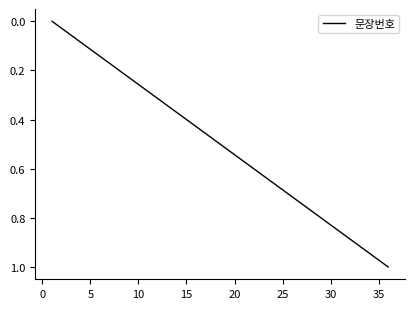

Reading right to left, what are all the values shown in this chart?

1.0	1.0	0.9	0.9	0.9	0.9	0.8	0.8	0.8	0.7	0.7	0.7	0.7	0.6	0.6	0.6	0.5	0.5	0.5	0.5	0.4	0.4	0.4	0.3	0.3	0.3	0.3	0.2	0.2	0.2	0.1	0.1	0.1	0.1	0.0	0.0